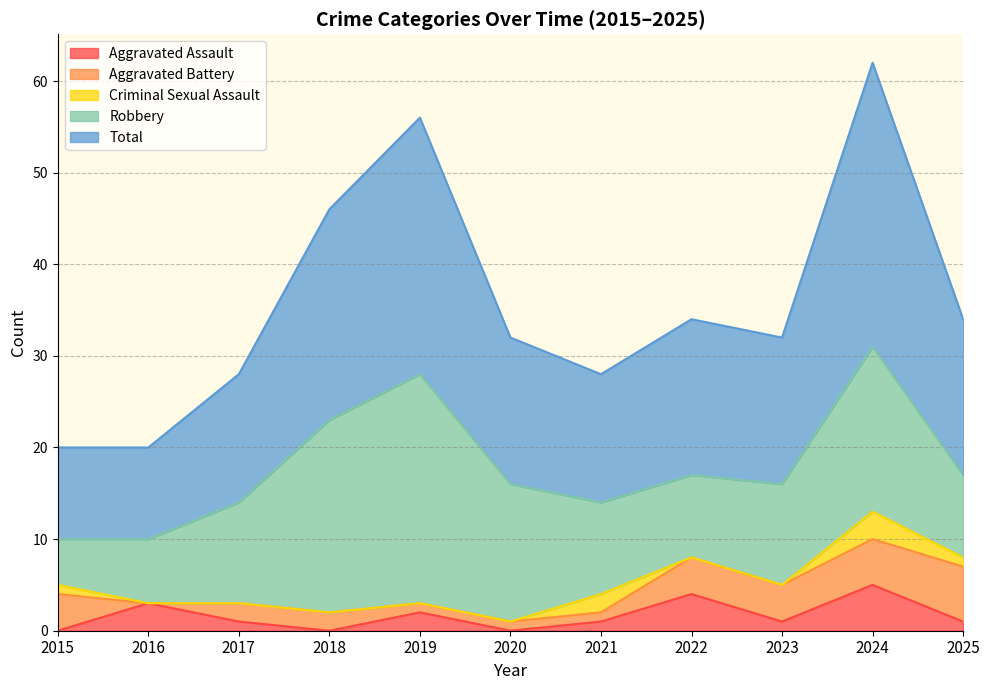

True or false: Total and Robbery intersect in this chart.

False